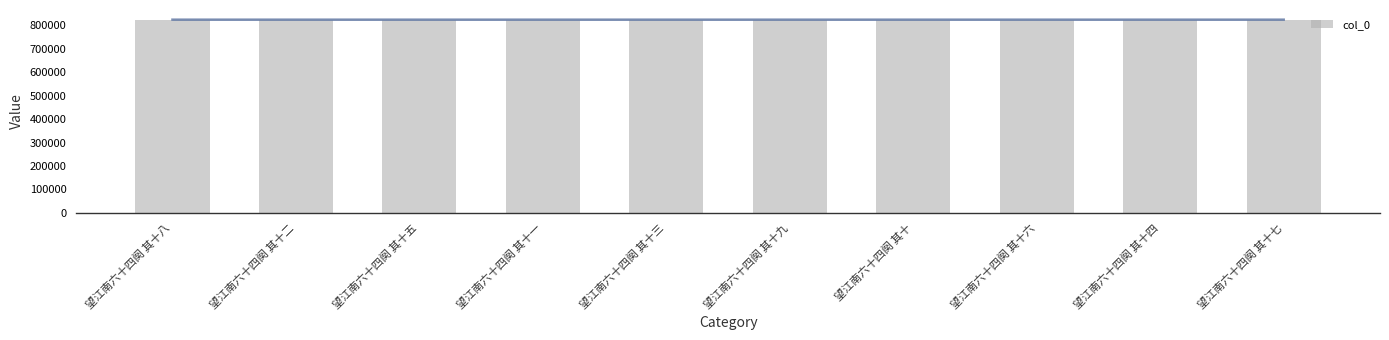

List the labels in order of value, smallest first.

望江南六十四阕 其十, 望江南六十四阕 其十一, 望江南六十四阕 其十二, 望江南六十四阕 其十三, 望江南六十四阕 其十四, 望江南六十四阕 其十五, 望江南六十四阕 其十六, 望江南六十四阕 其十七, 望江南六十四阕 其十八, 望江南六十四阕 其十九